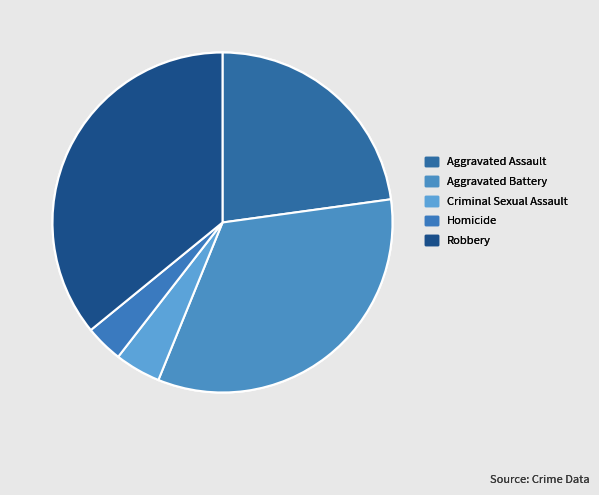

Is there any slice that represents more than half of the pie?

No